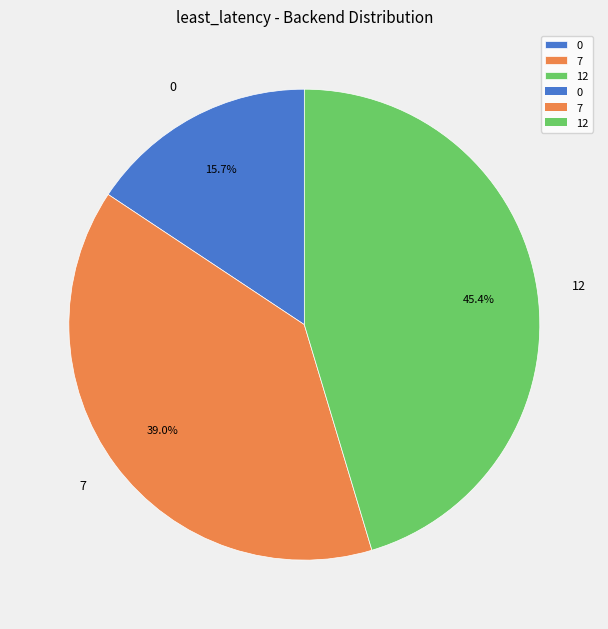

What percentage is NOT represented by 0?

84.3%